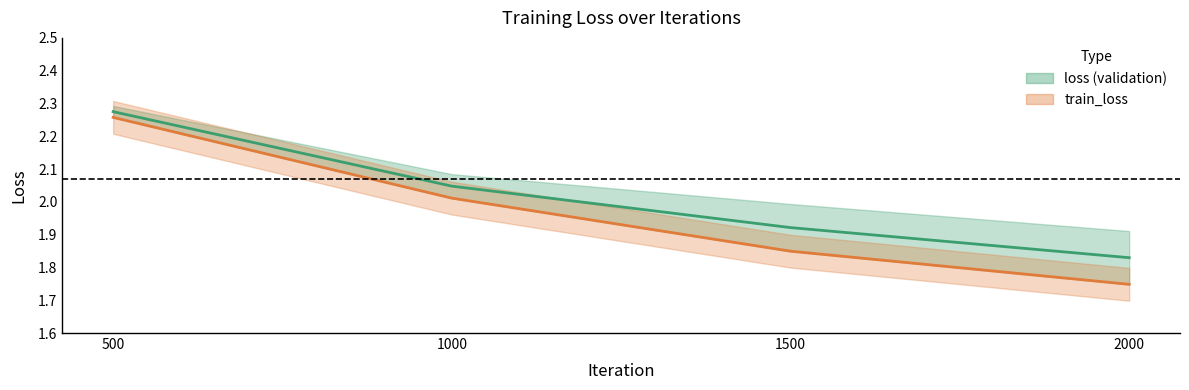

True or false: train_loss and loss intersect in this chart.

False